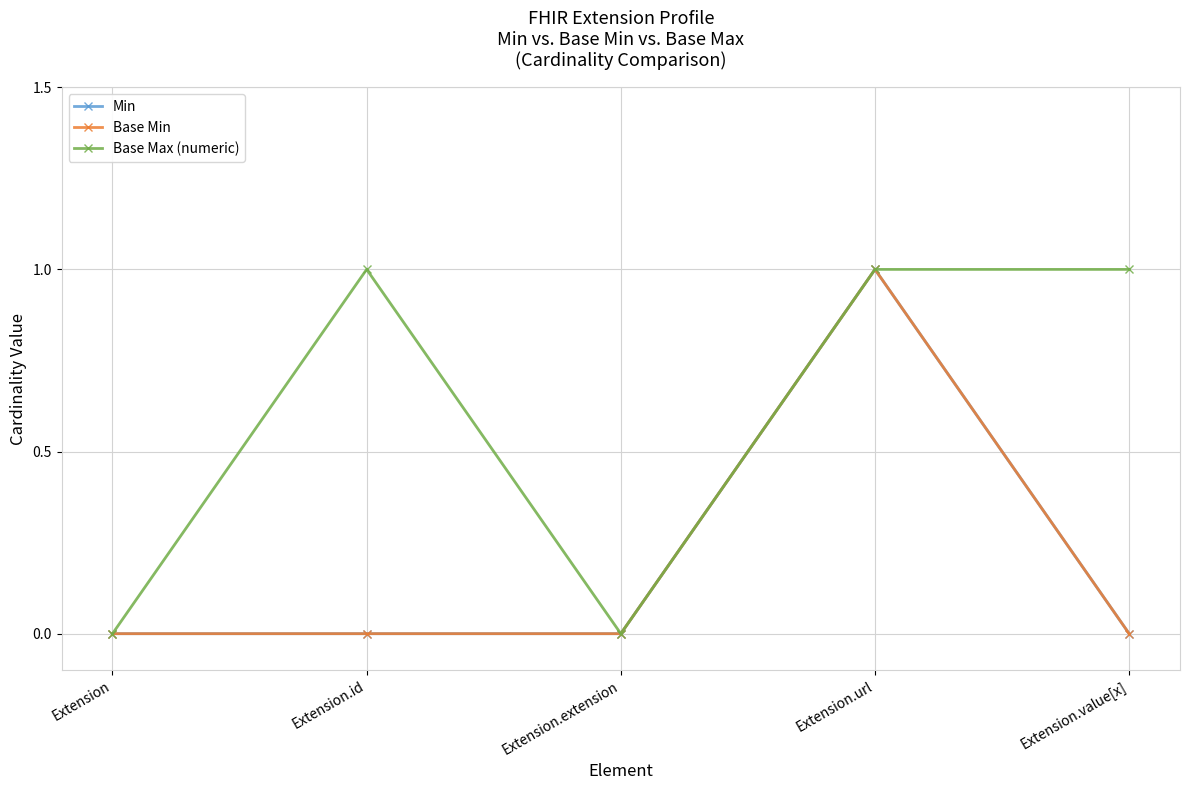

True or false: Min and Base Min intersect in this chart.

False